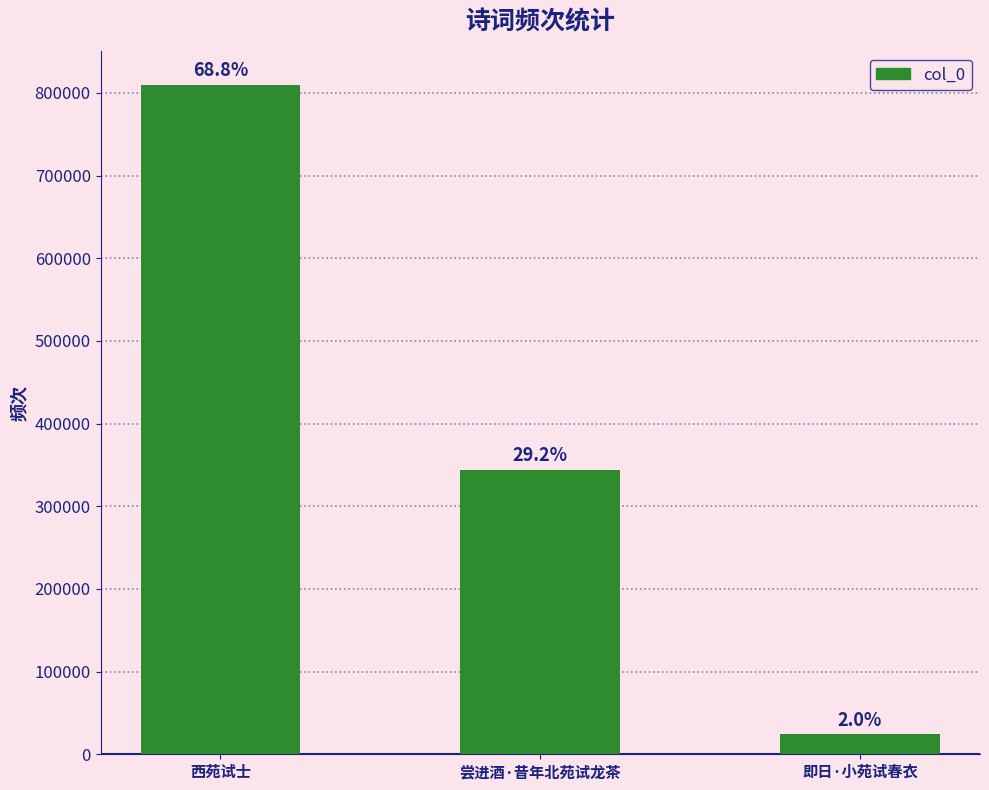

What is the difference between the values at 尝进酒·昔年北苑试龙茶 and 西苑试士?

466285